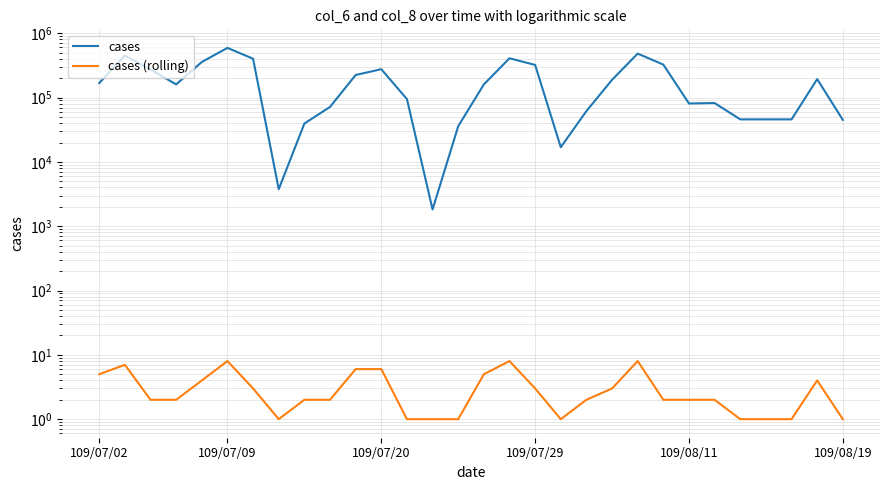

What is the total value across all series at 20?

188703